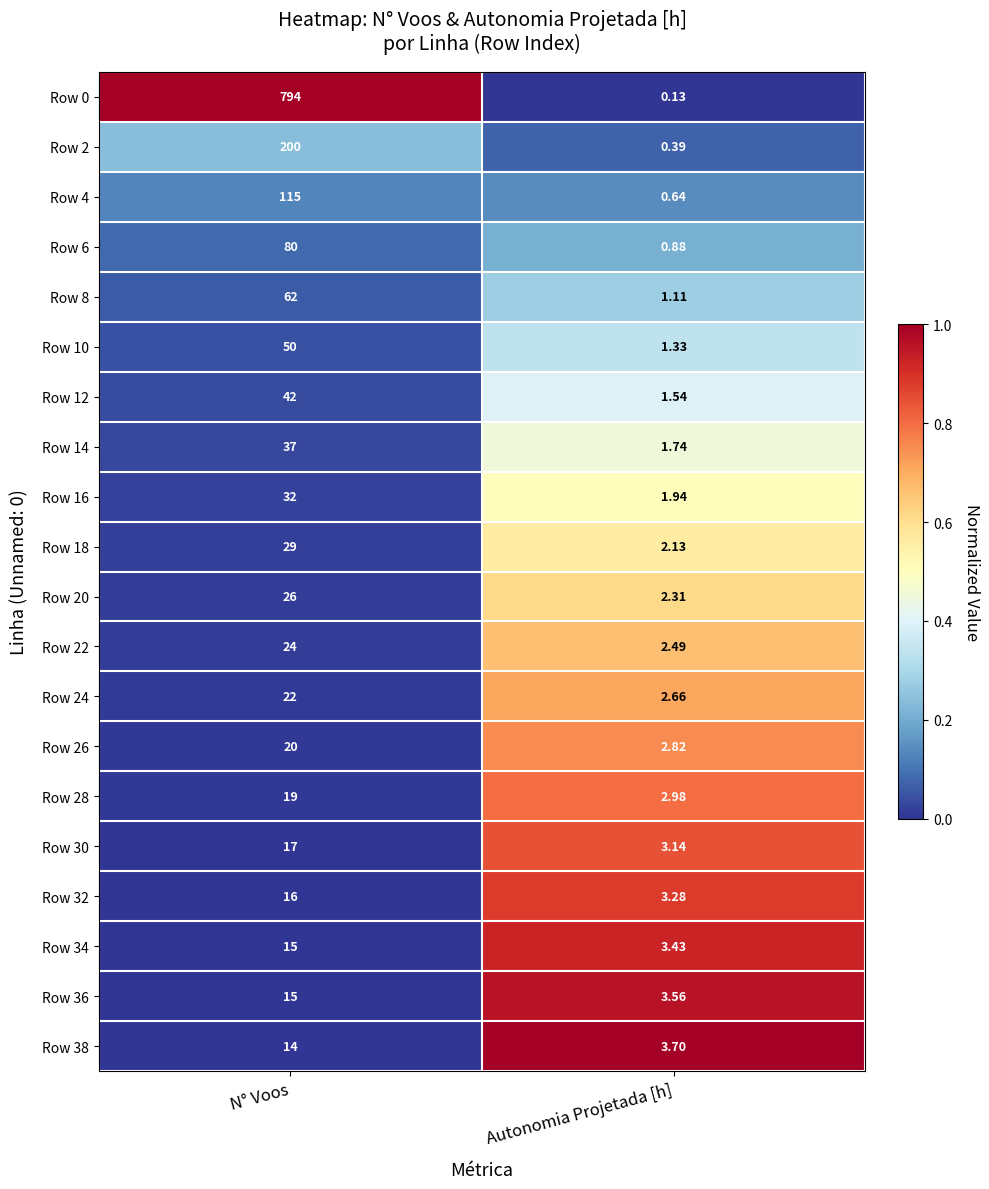

At which category does the chart reach its peak across all series?

N° Voos